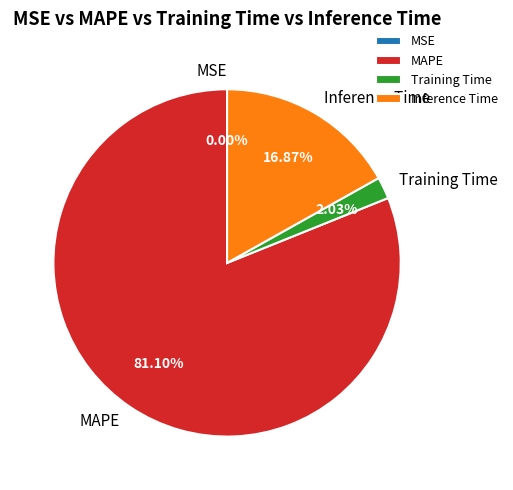

To the nearest percent, what is the difference between the Inference Time and MAPE slice percentages?

64%